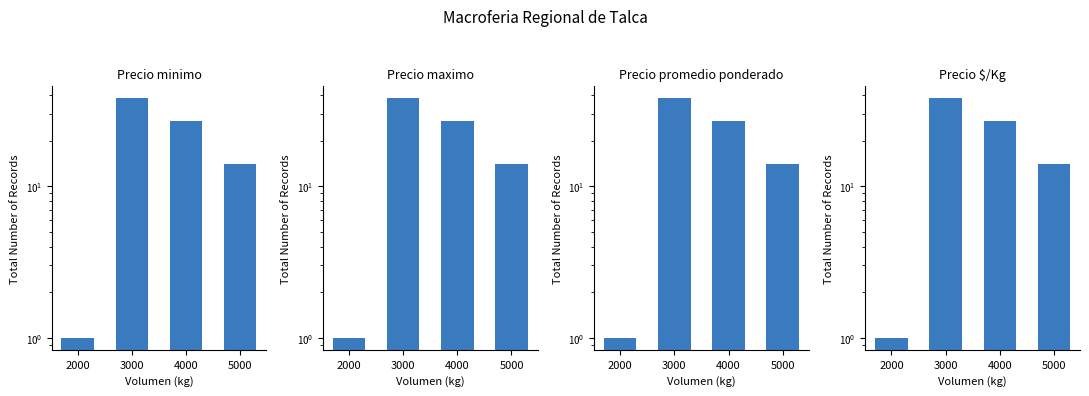

What is the sum of the Precio promedio ponderado values at 4000 and 2000?

28